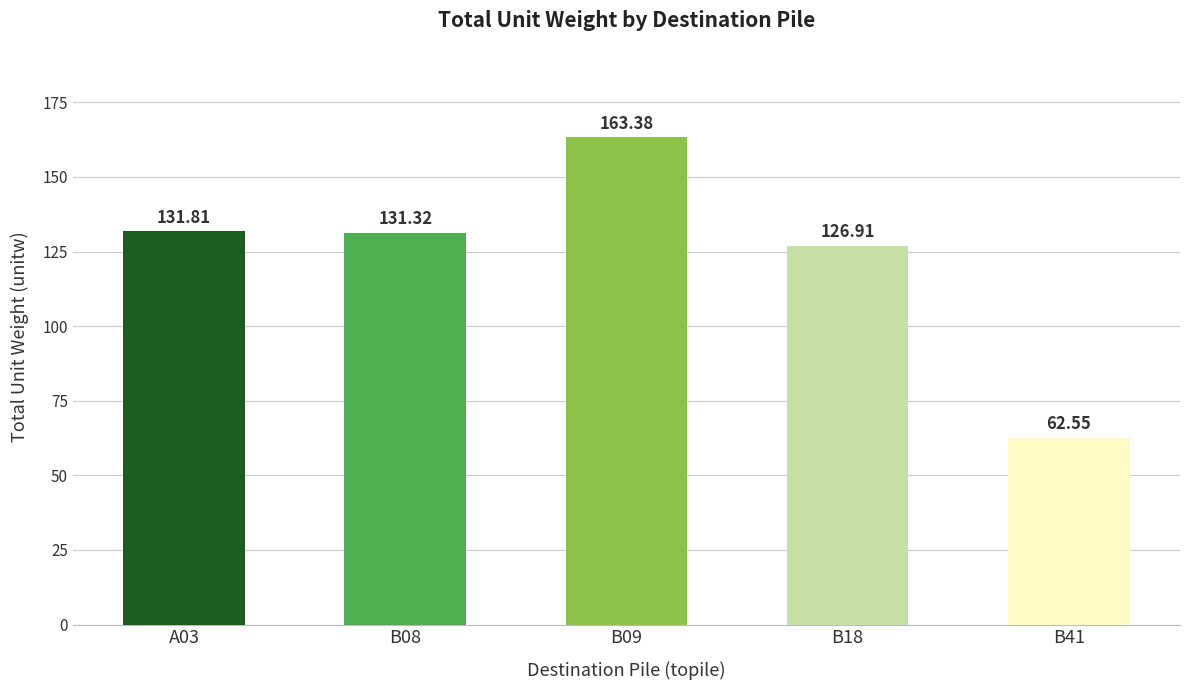

What is the average value?

123.2